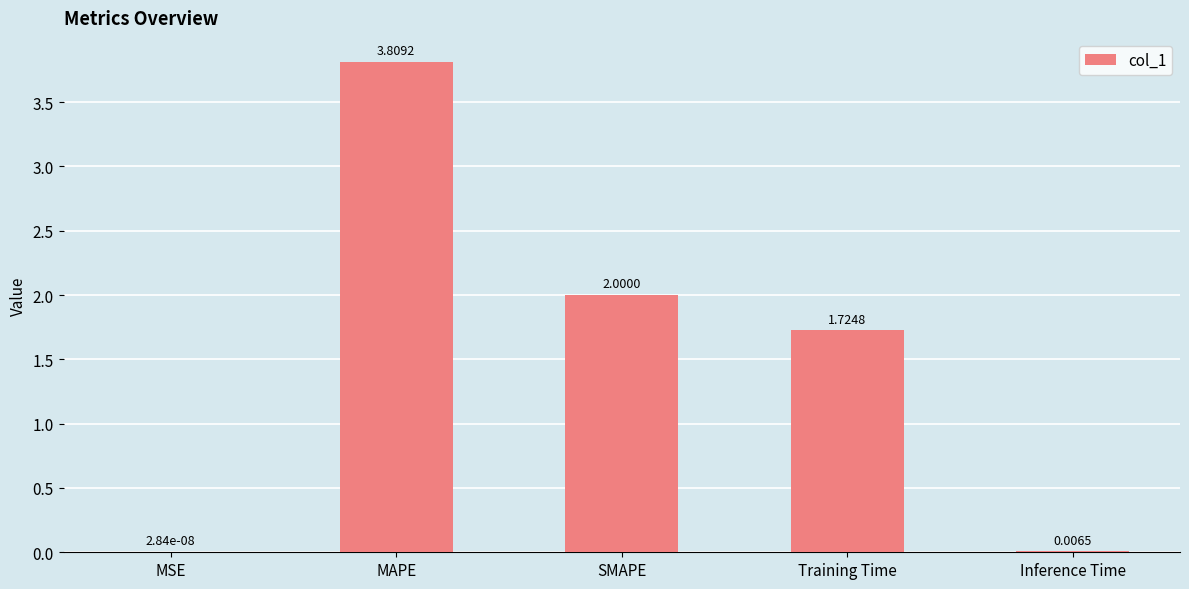

Which label corresponds to the largest value in the chart?

MAPE